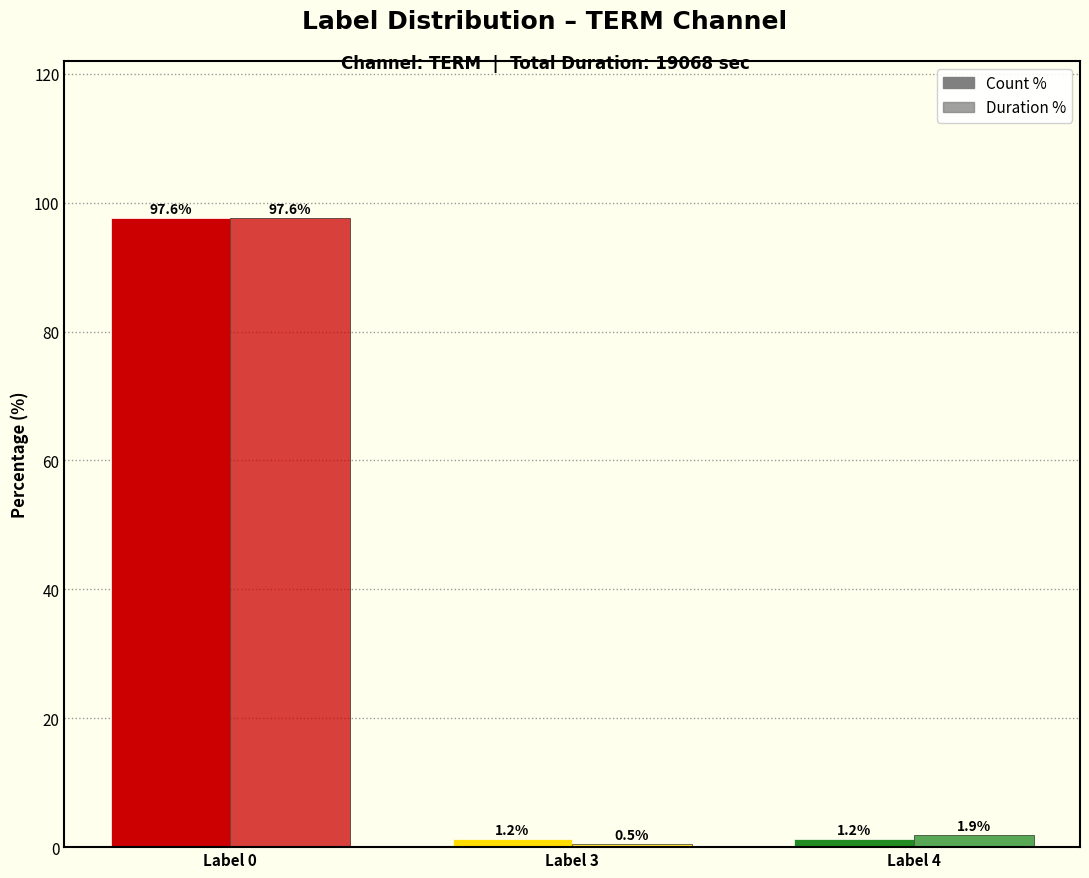

How many categories are shown in the chart?

3